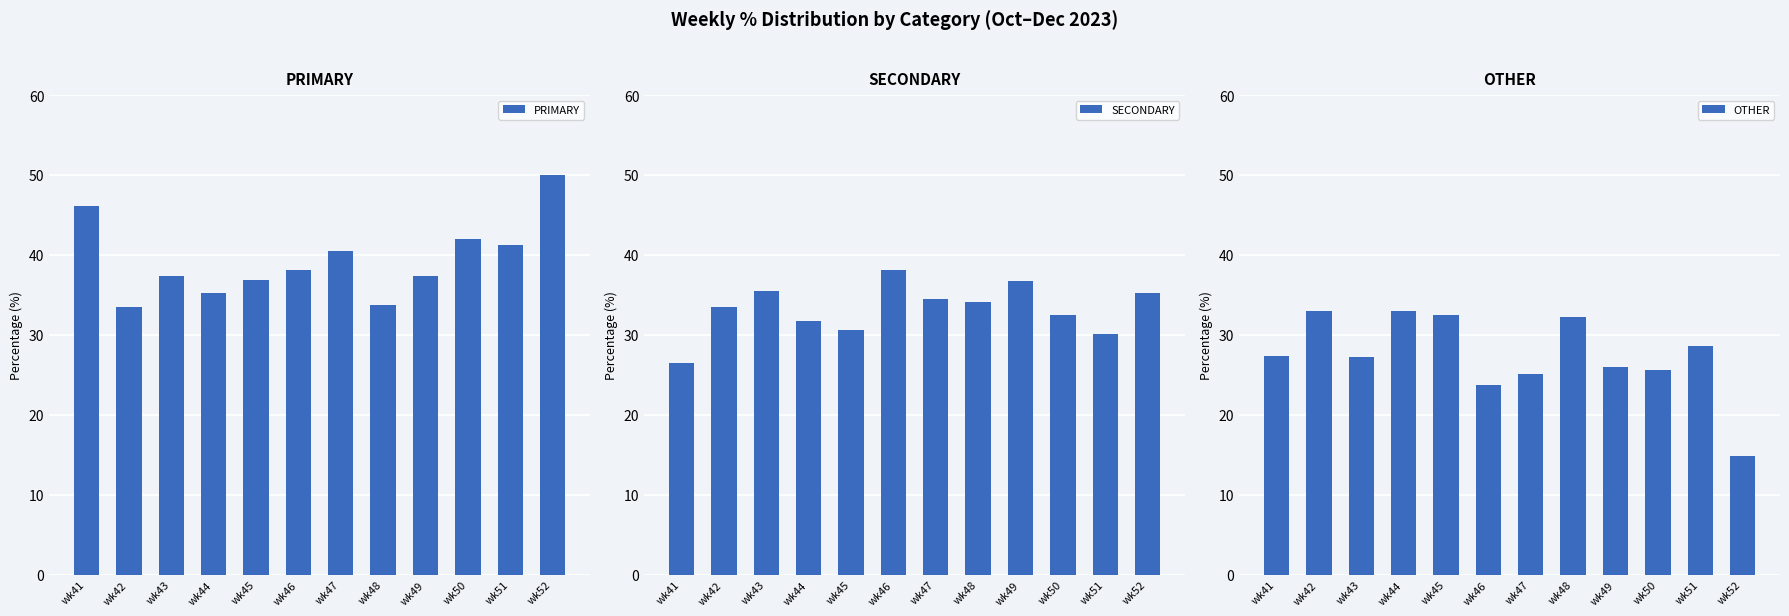

List the series in order of their peak value, highest first.

PRIMARY, SECONDARY, OTHER